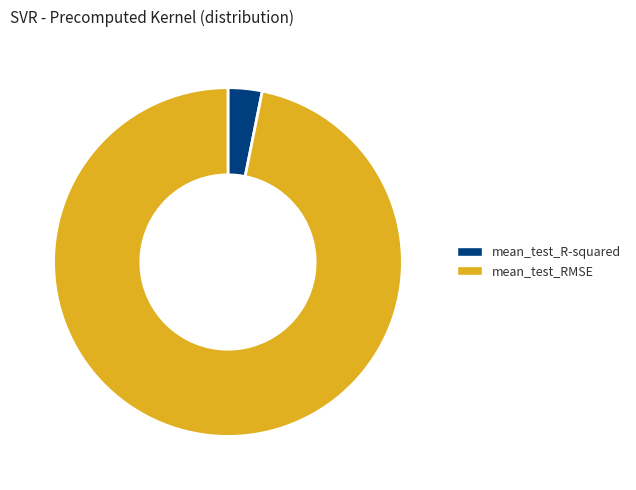

Rank the categories by value from lowest to highest.

mean_test_R-squared, mean_test_RMSE